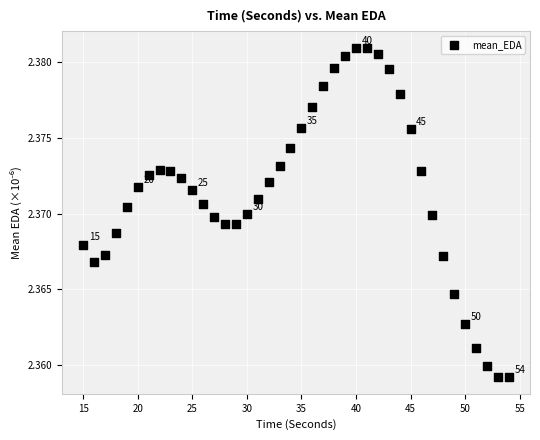

What is the range of X values (max minus min)?

39.0